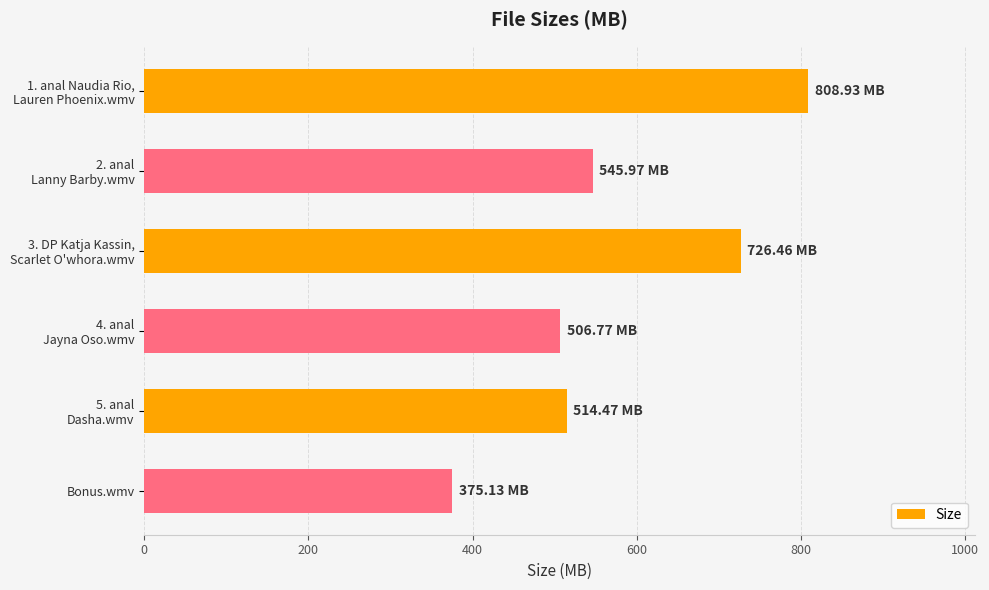

Are the bars grouped side by side (vs. stacked)?

No